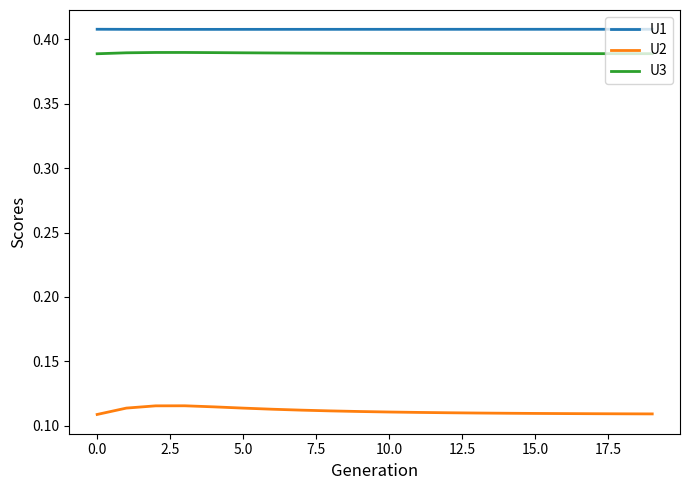

Which series has the widest spread of values?

U2